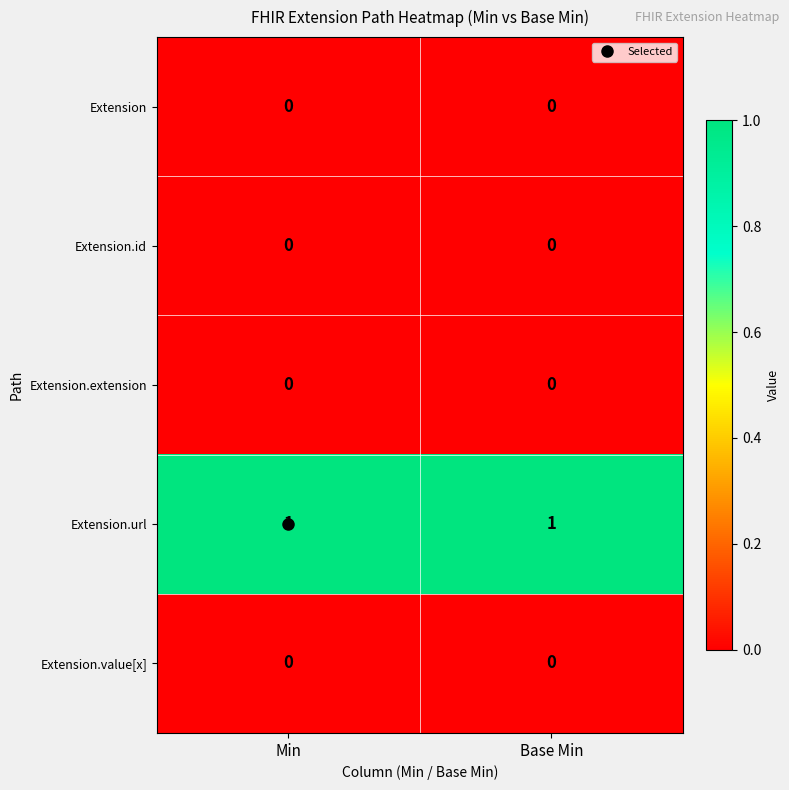

The value of Extension at Min is 0. True or false?

True